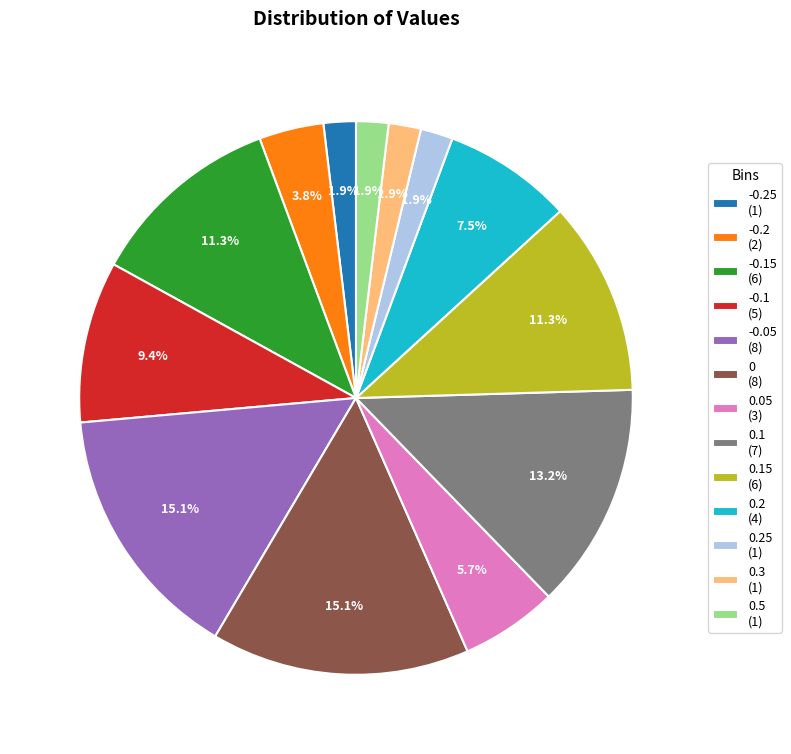

Combined, what portion of the pie is -0.25 (1) and -0.15 (6)?

13.2%